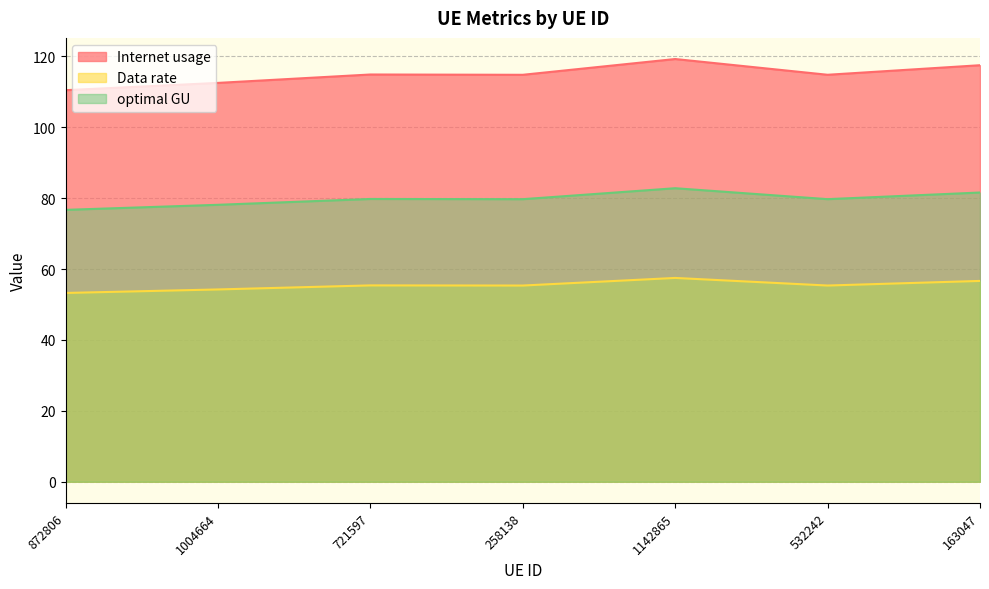

How many data points in Data rate are above 55?

5